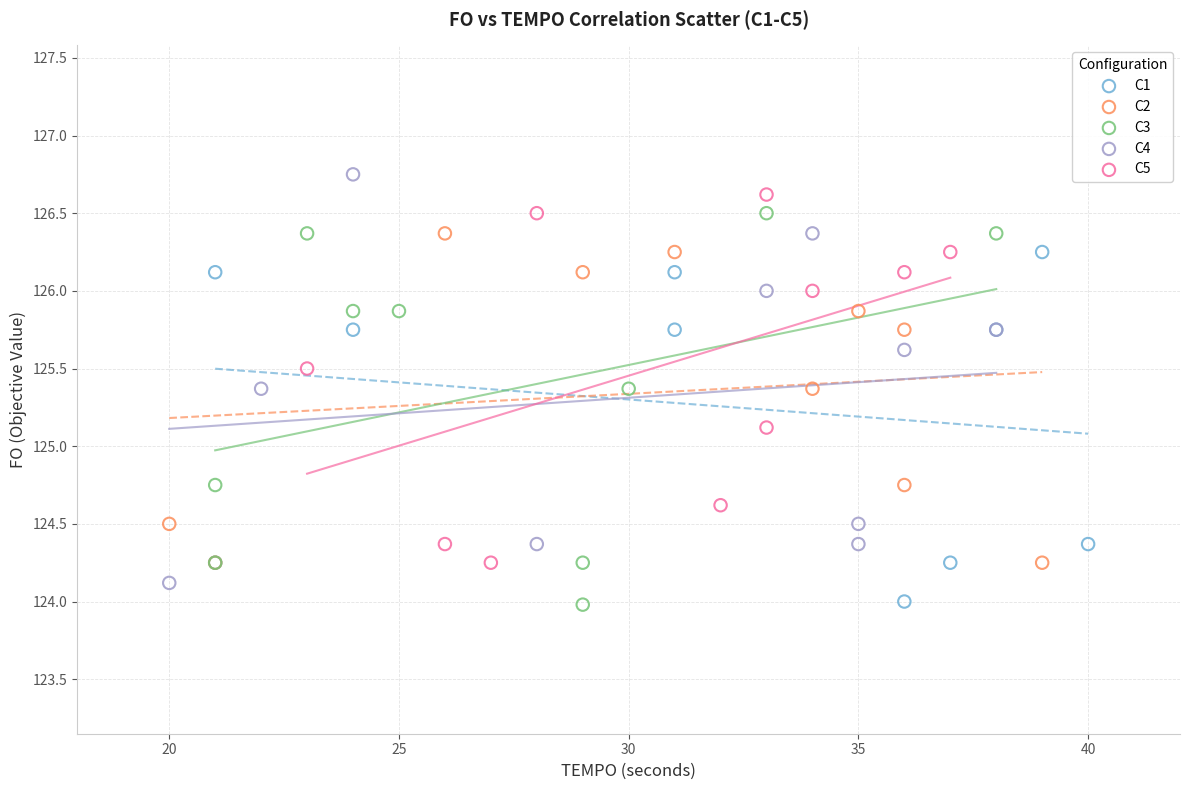

What are all the series names shown in the legend?

C1, C2, C3, C4, C5